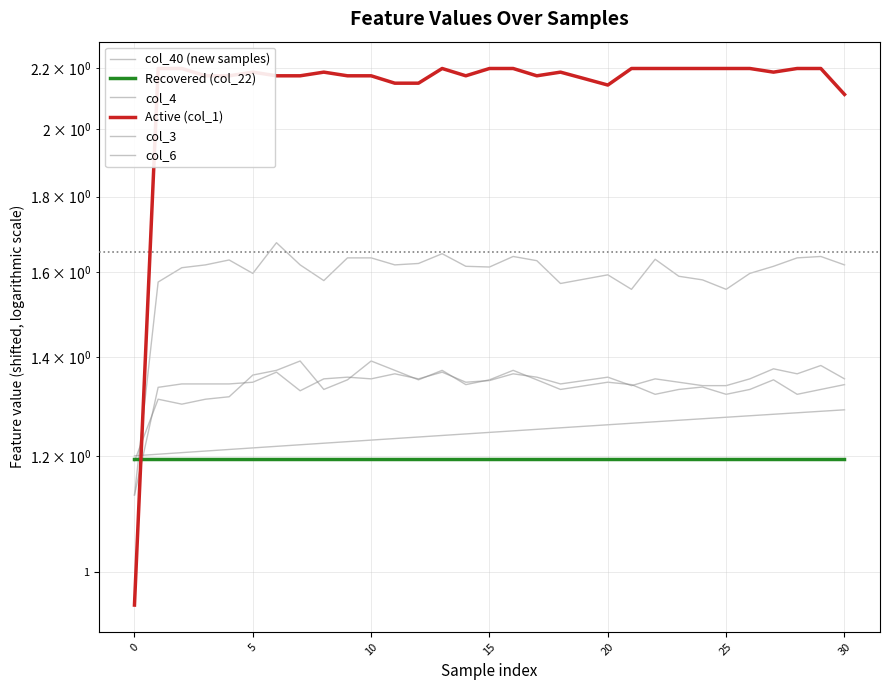

The Active (col_1) series shows 3.8 at 35. True or false?

False